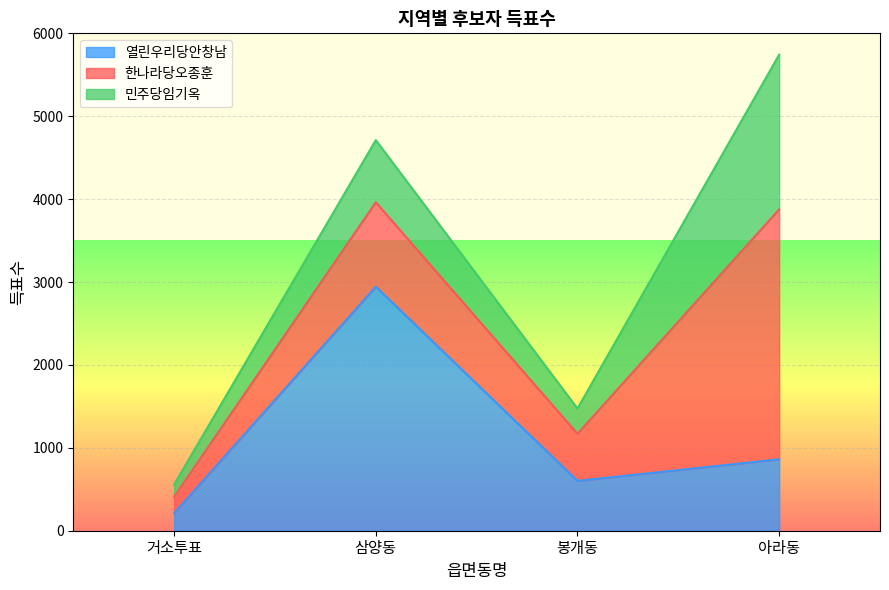

Where does the 민주당임기옥 series first go above 750?

아라동